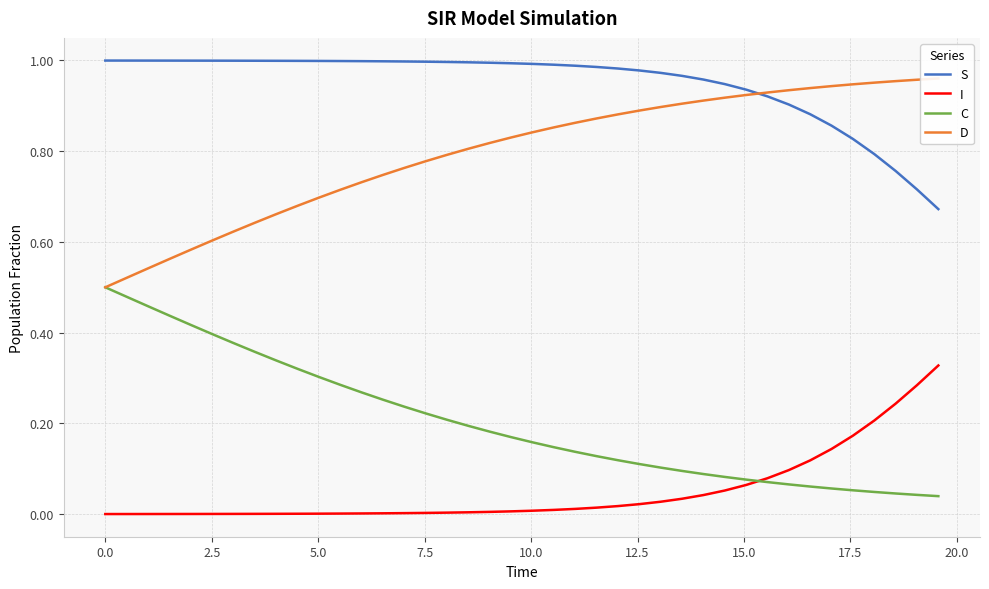

What is the difference between the maximum and minimum values in the I series?

0.3